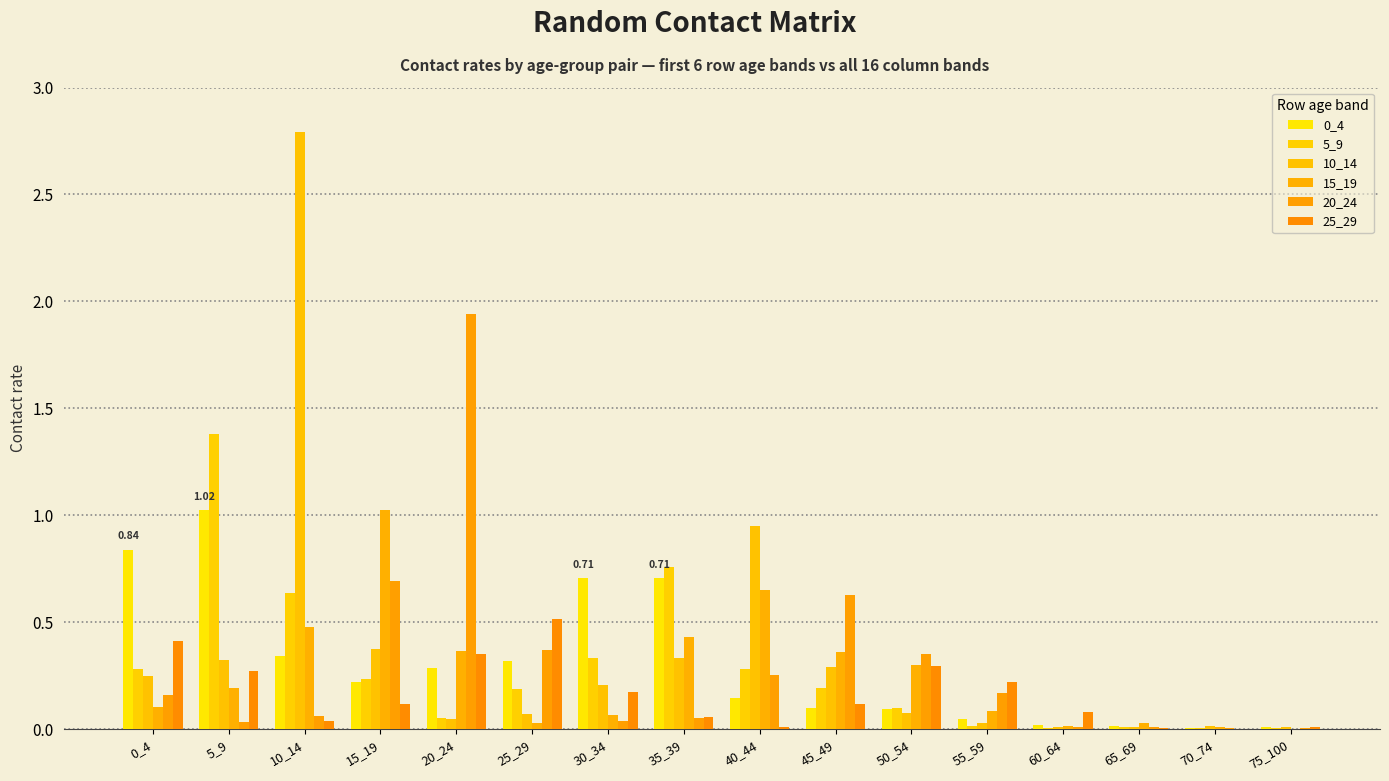

Which series changed the most between 55_59 and 70_74?

25_29